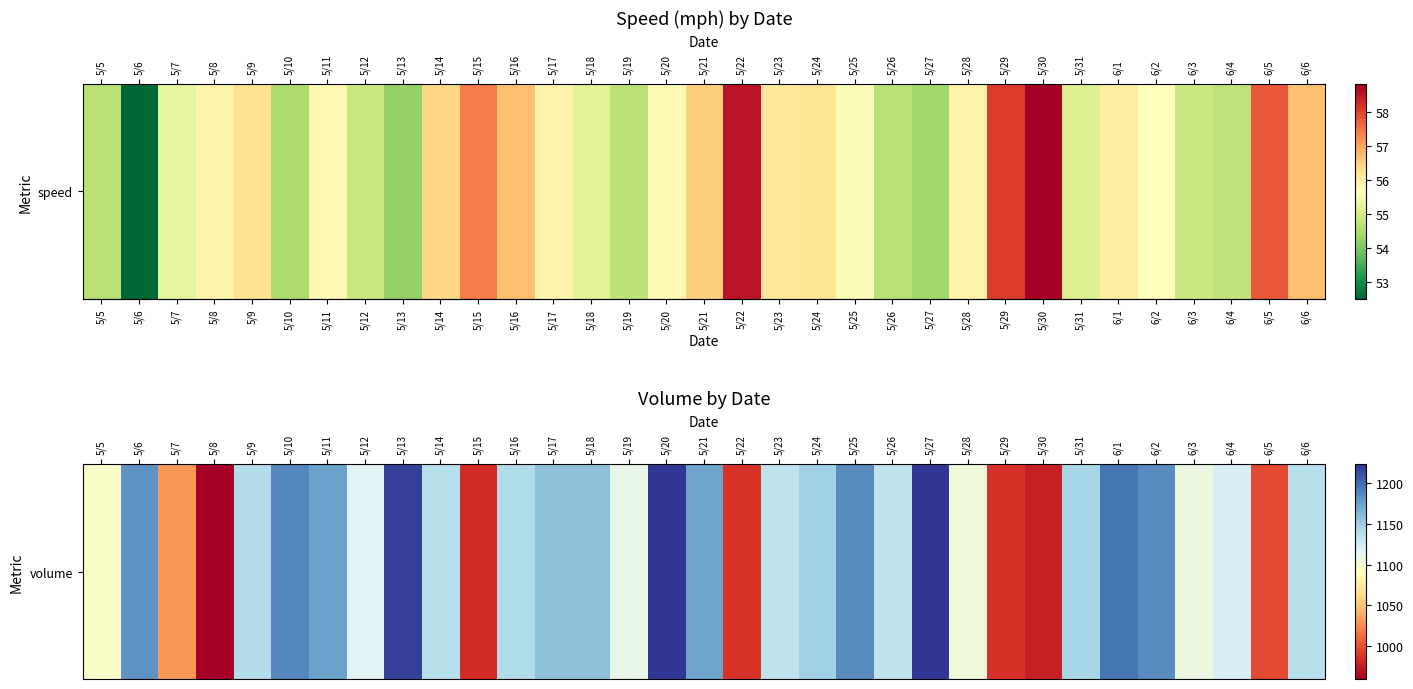

What is the difference between the values at 5/28 and 5/17?

54